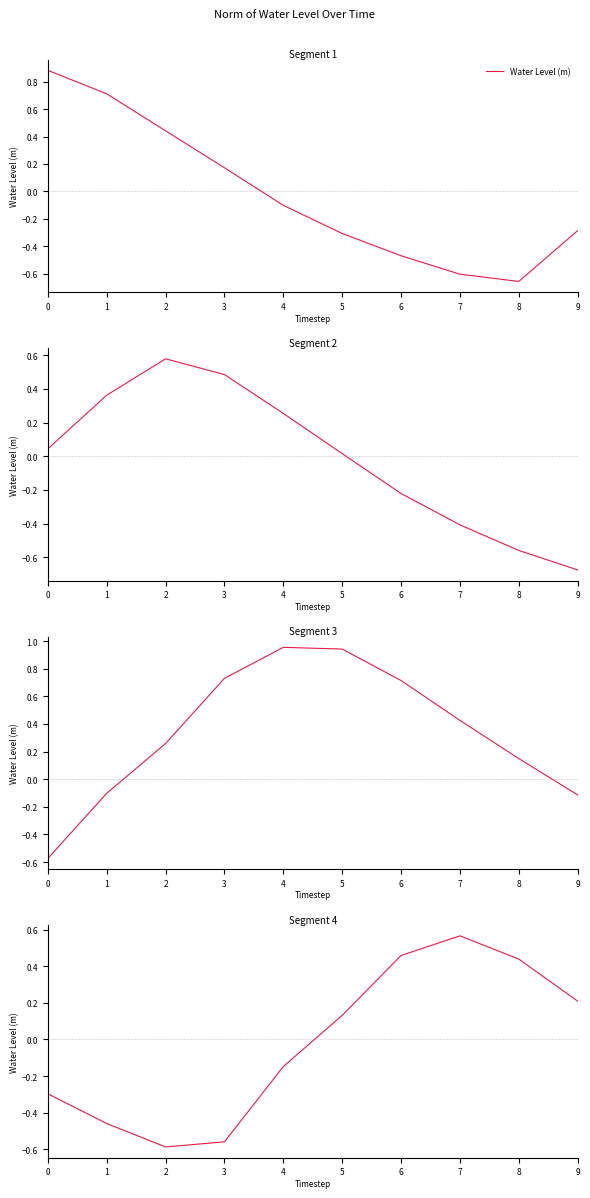

Which series has the largest range (max minus min)?

Water Level (m)